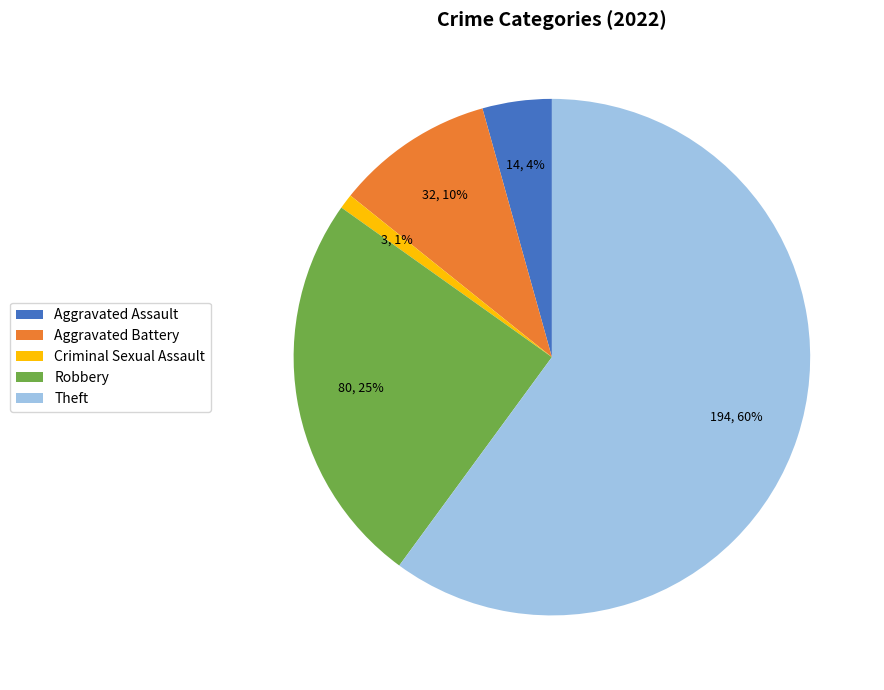

Rank the categories by value from highest to lowest.

Theft, Robbery, Aggravated Battery, Aggravated Assault, Criminal Sexual Assault